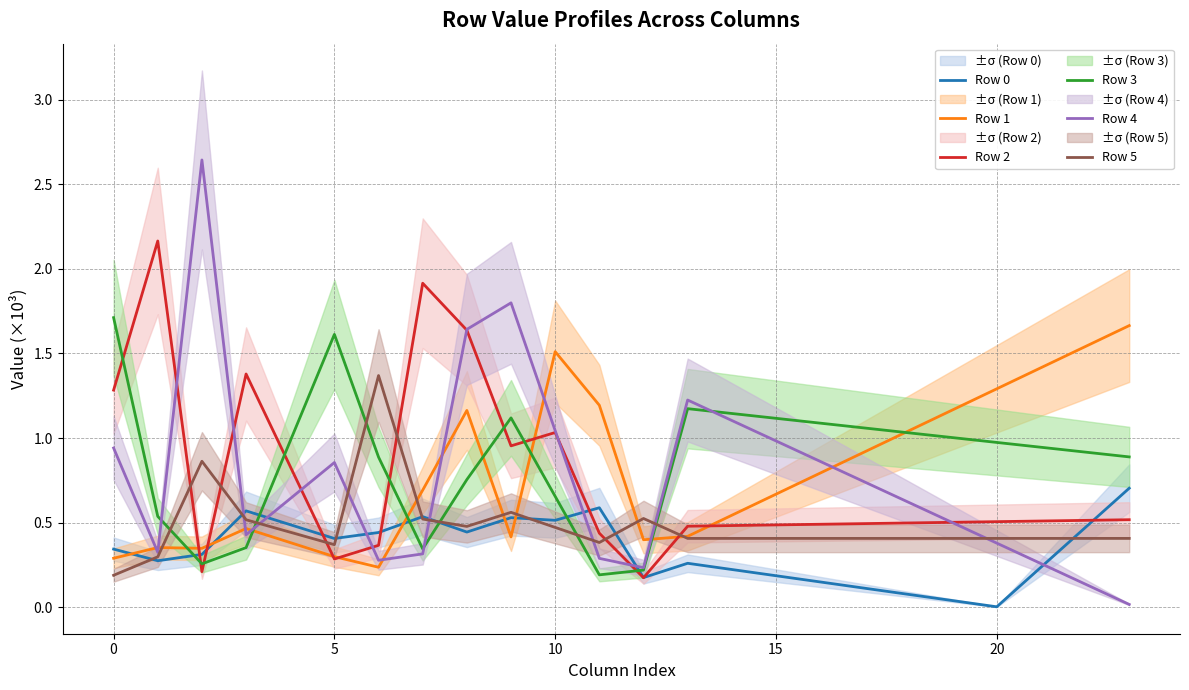

How many times do Row 2 and Row 5 cross each other?

6